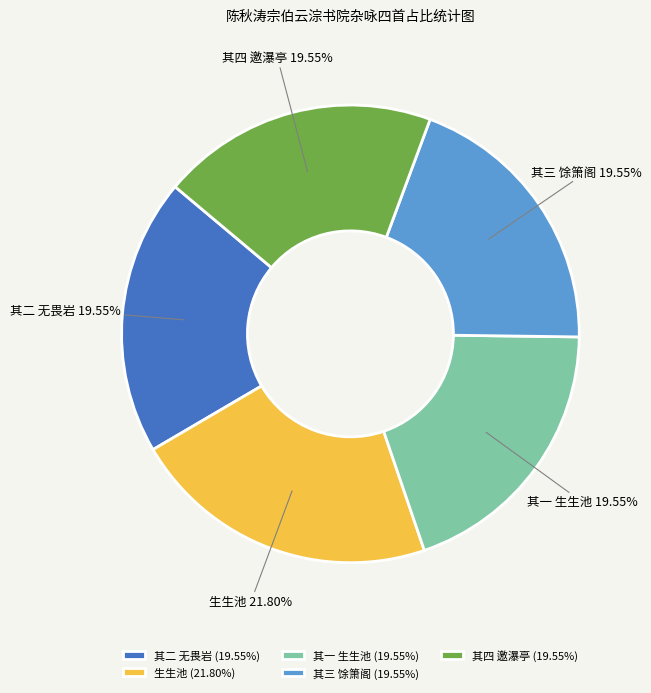

Does 生生池 account for over 50% of the chart?

No